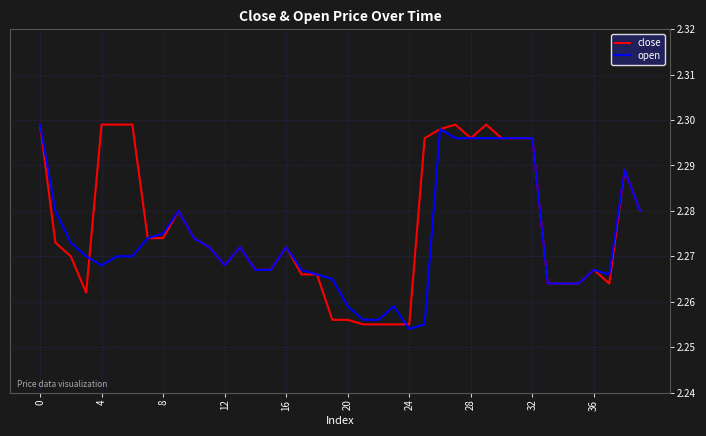

How many interior local peaks does the open series have?

7